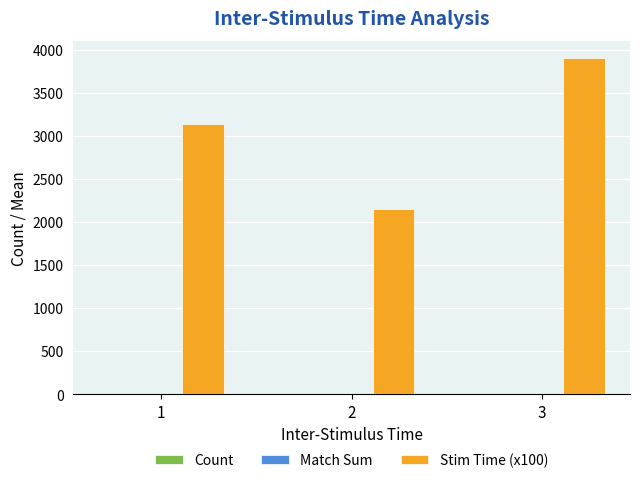

Which series has the widest spread of values?

Stim Time (x100)